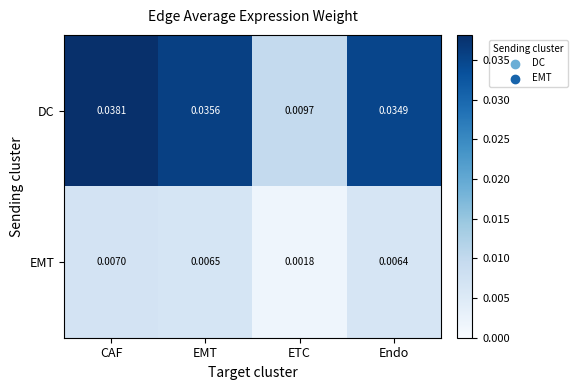

At CAF, list the series in order from smallest to largest.

EMT, DC